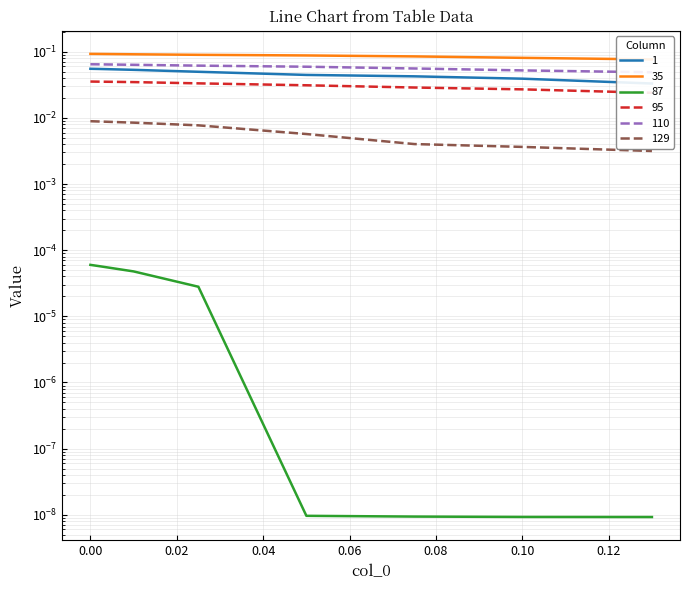

At how many categories does at least one series exceed 0?

8